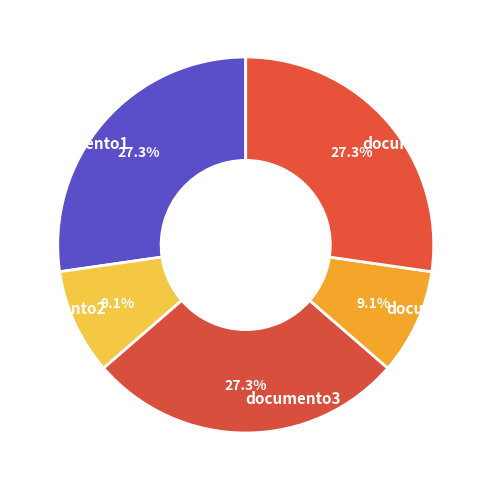

Is there any slice that represents more than half of the pie?

No